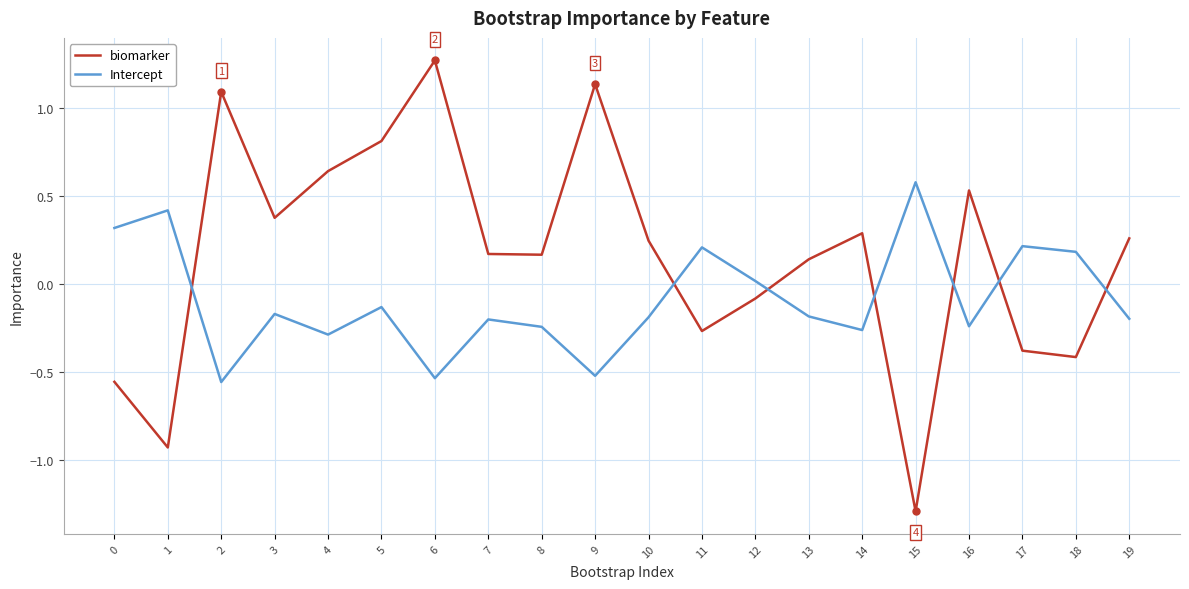

Which series has the largest range (max minus min)?

biomarker